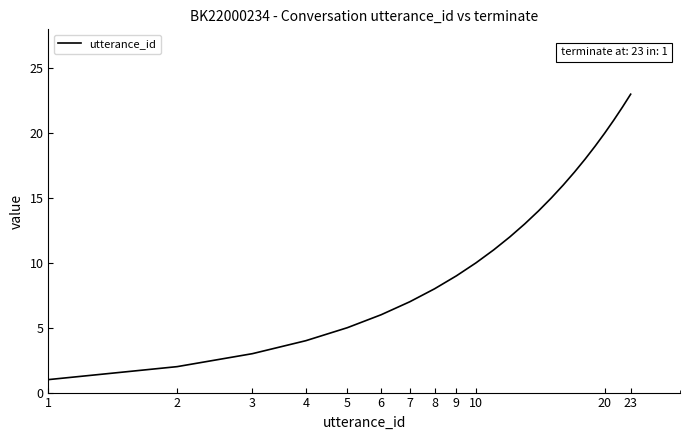

Count the number of categories in the chart.

23